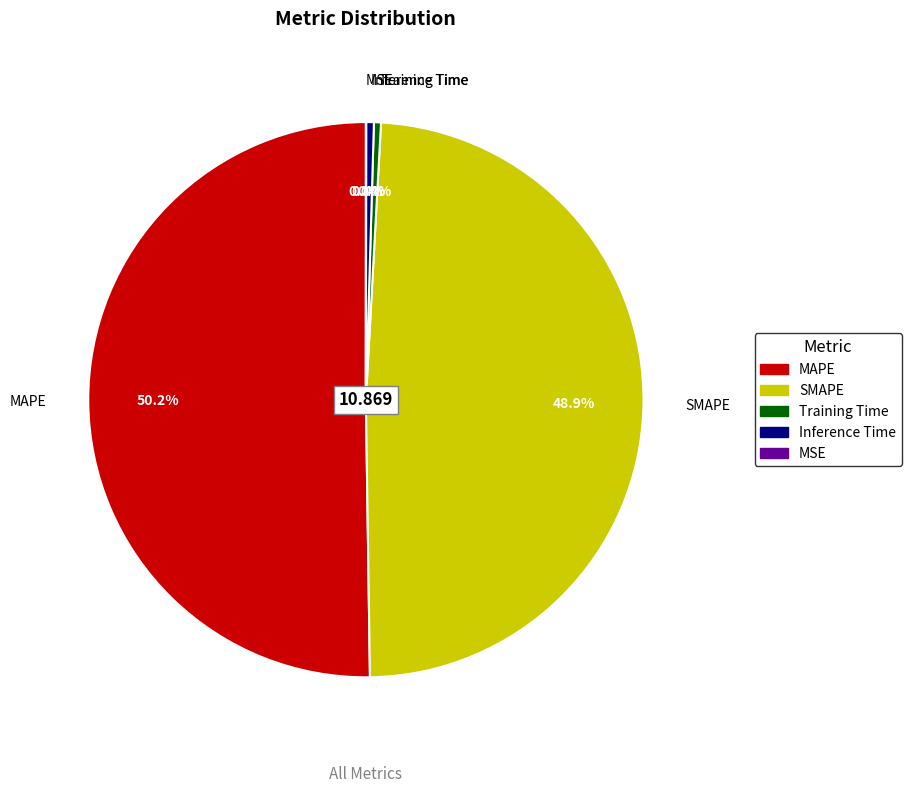

Does Inference Time account for over 50% of the chart?

No